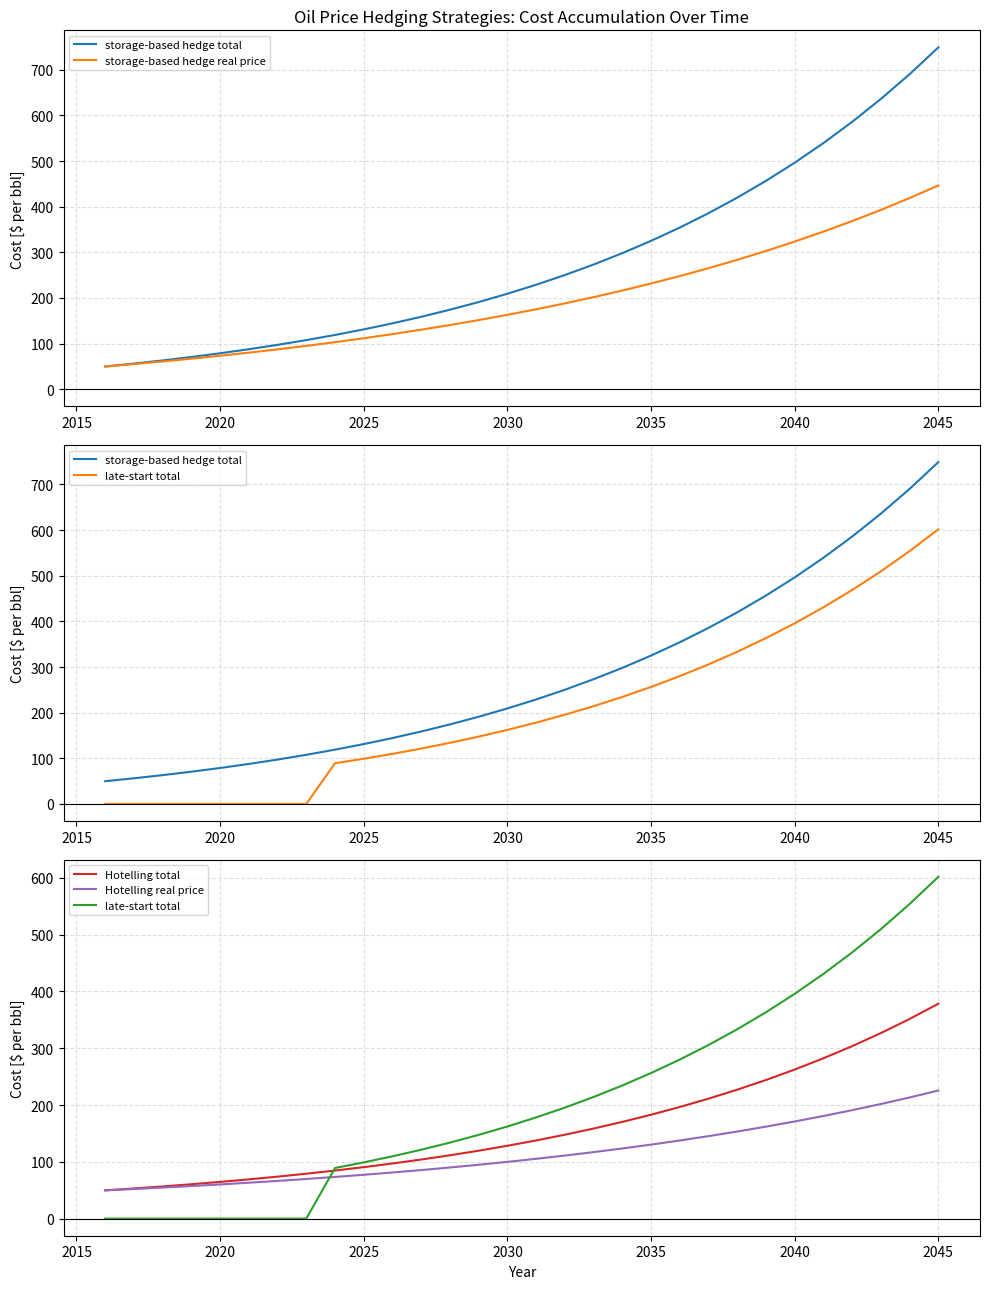

Is this an area chart (filled region under the line)?

No